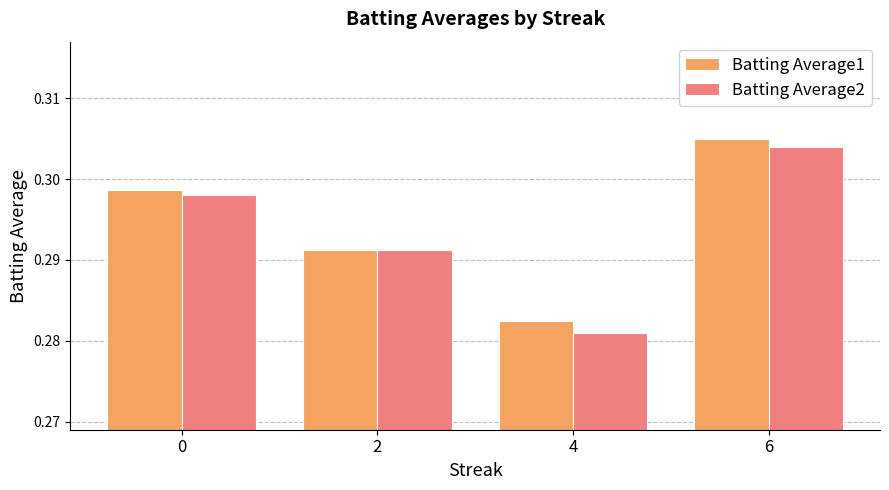

Rank the categories by Batting Average1 value from lowest to highest.

4, 2, 0, 6